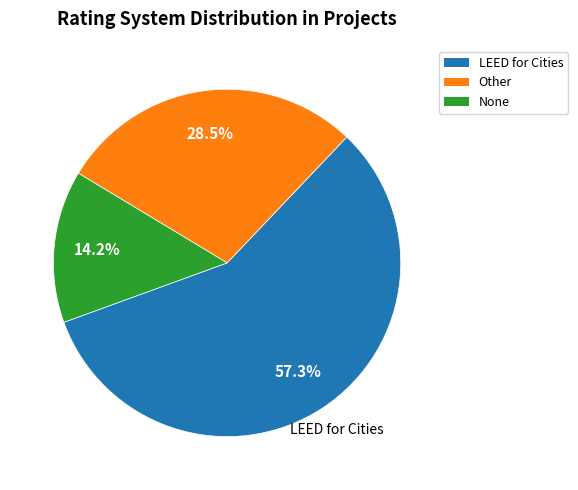

Which category has the smallest portion of the pie?

None